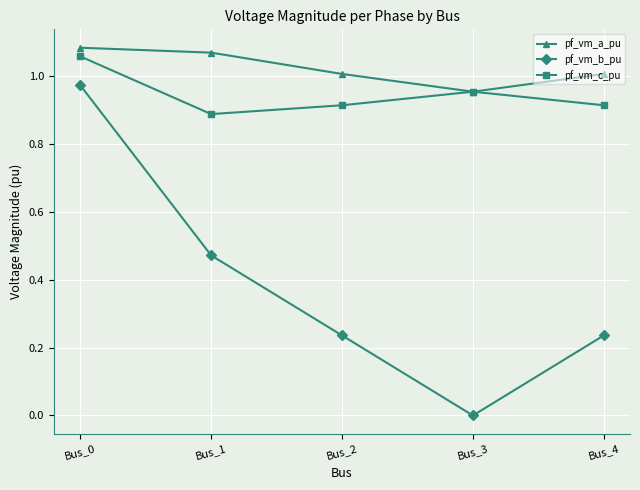

True or false: pf_vm_b_pu and pf_vm_c_pu intersect in this chart.

False